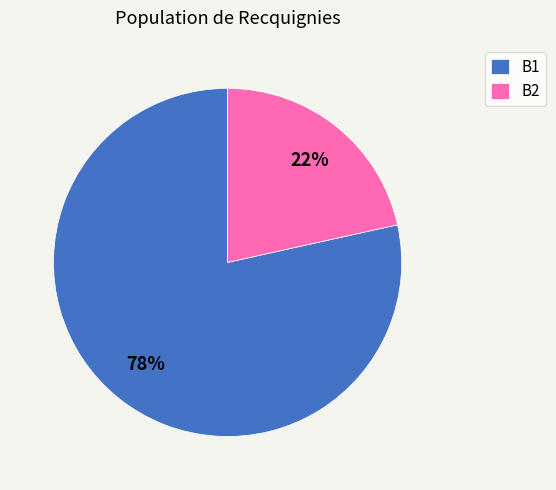

Which category accounts for the majority?

B1